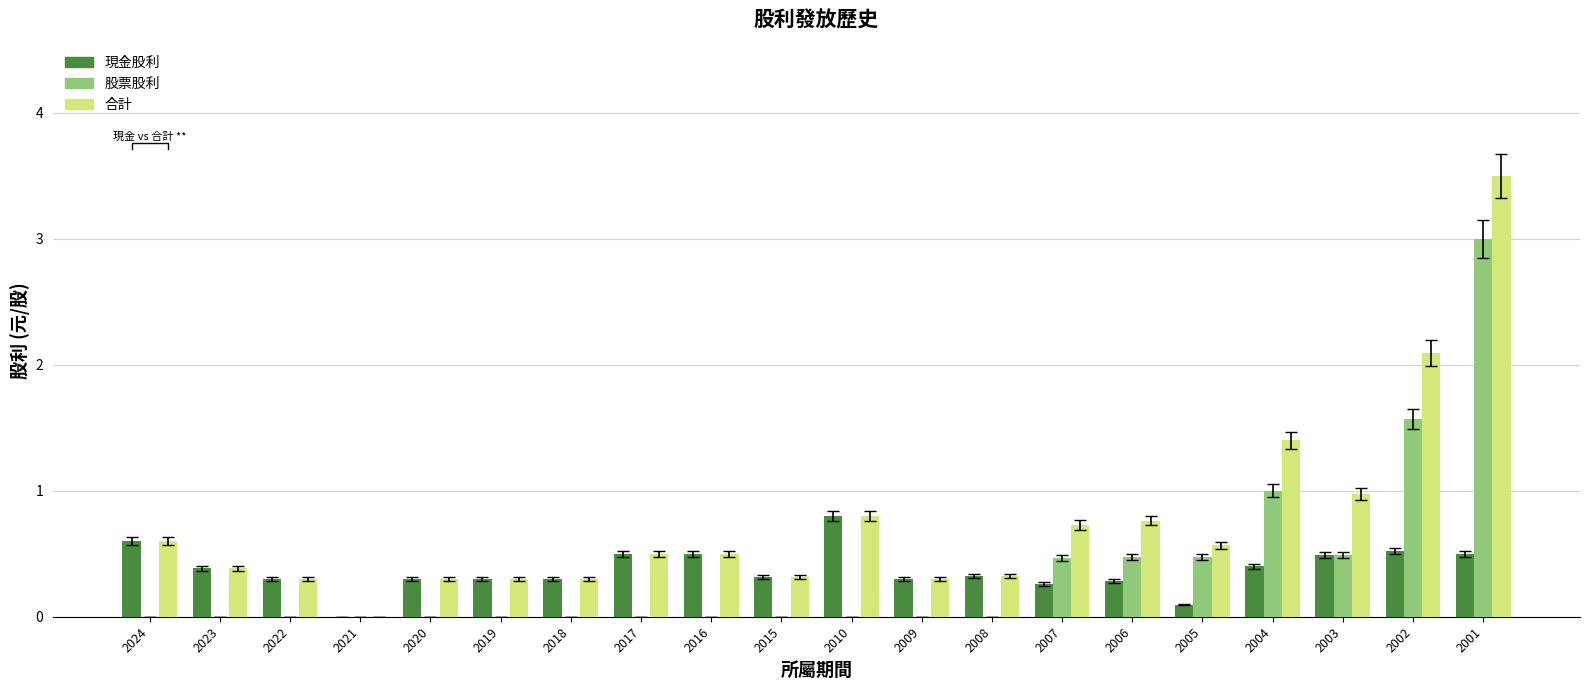

At which category does the chart reach its peak across all series?

2001